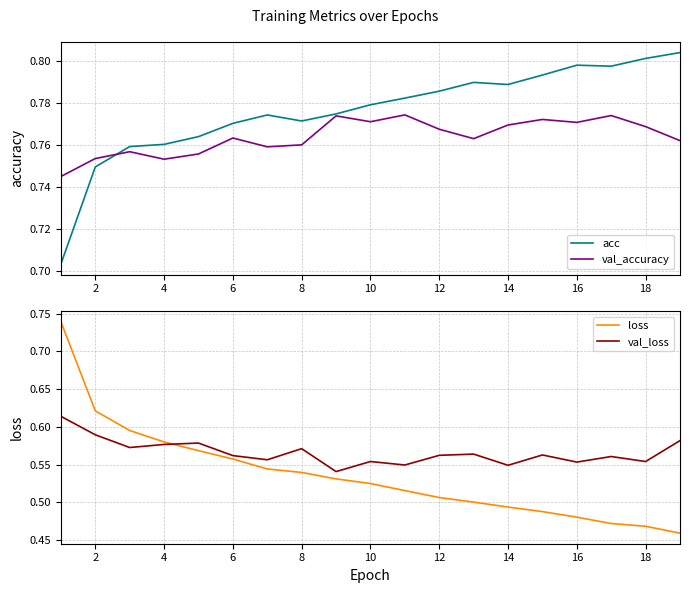

Count the val_accuracy values in the range 0 to 1.

19